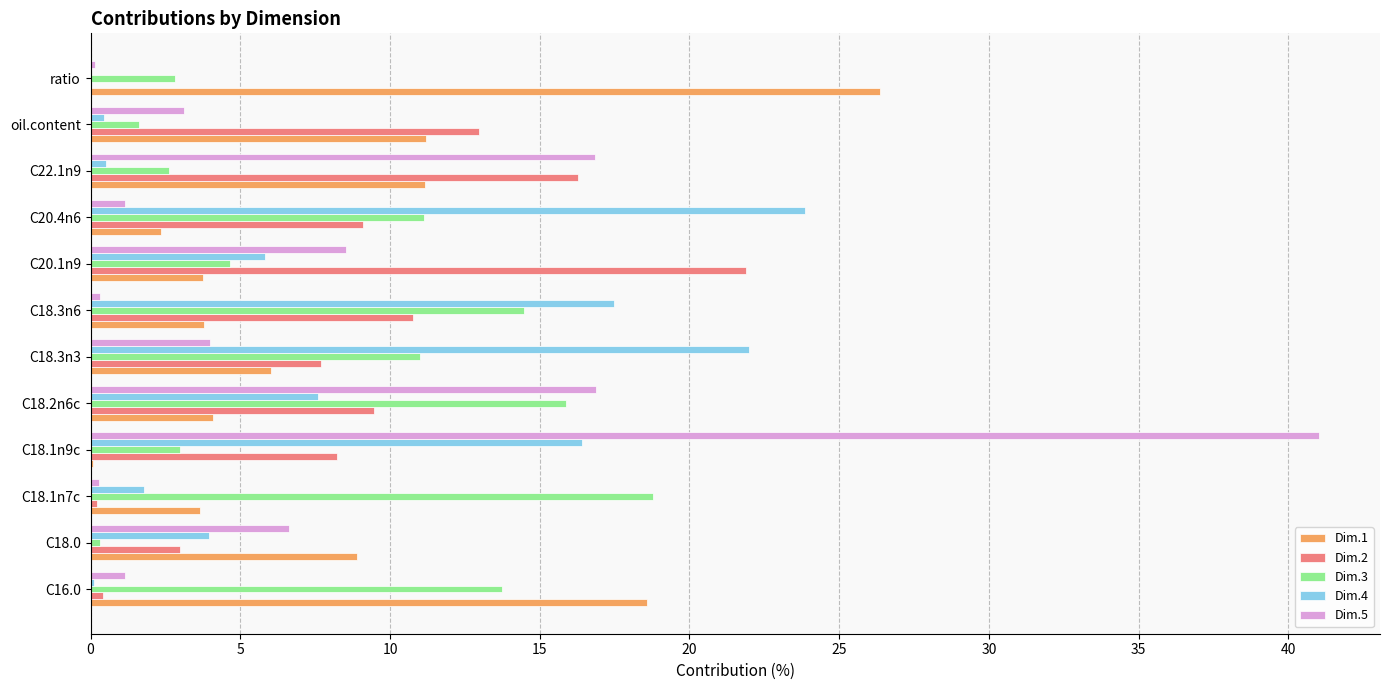

What is the sum of all Dim.1 values?

100.0